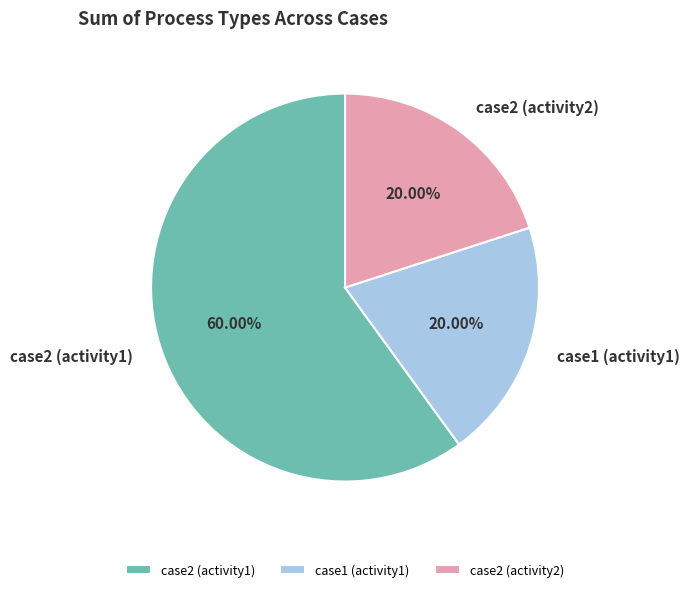

How many segments does this pie chart have?

3